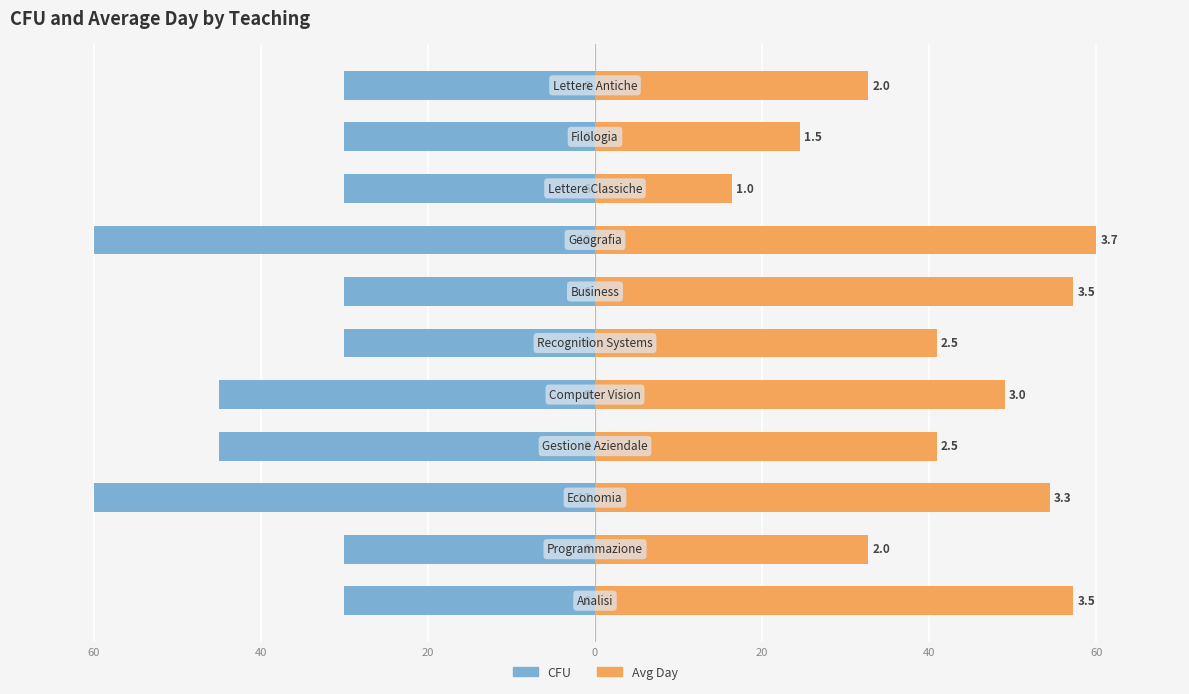

Is it true that CFU equals -12.6 at 20?

False